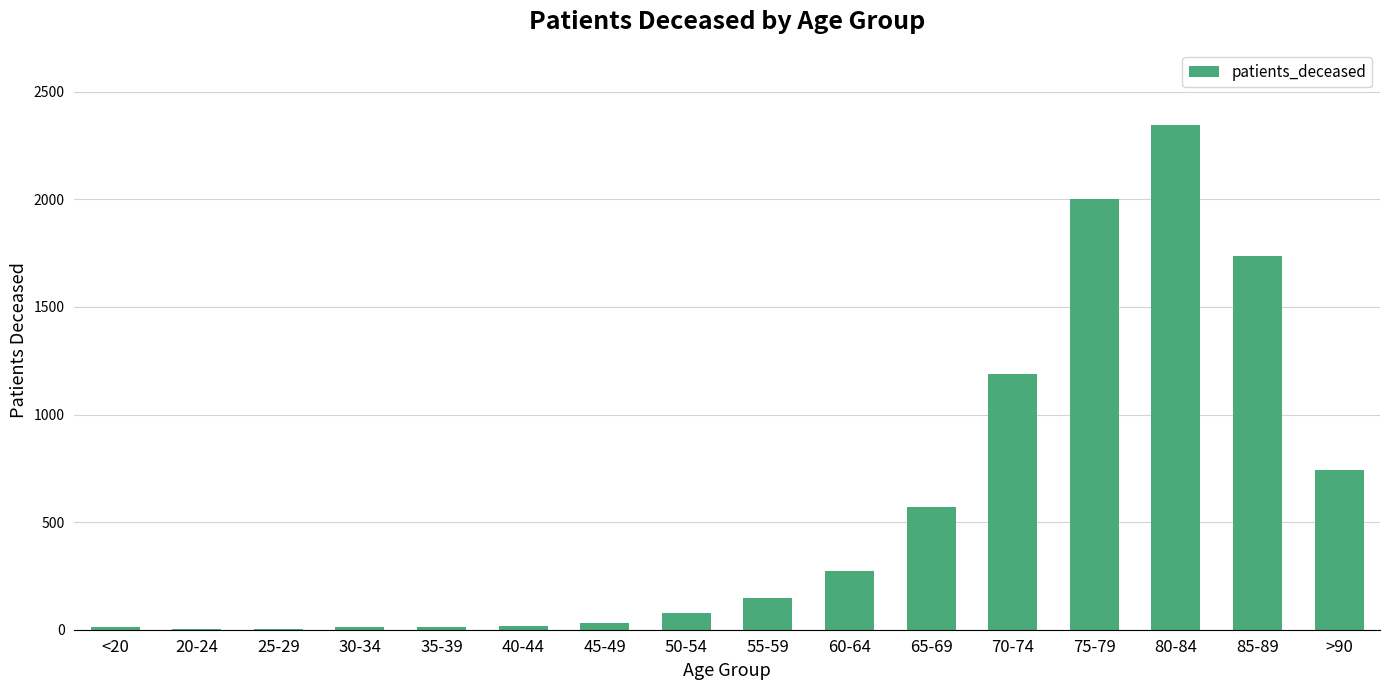

What is the sum of the values at 80-84 and 70-74?

3533